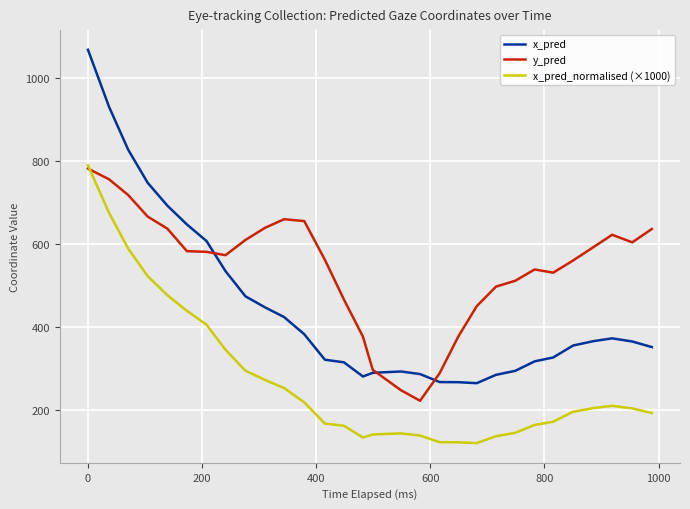

What is the difference between the maximum and minimum values in the x_pred series?

802.2